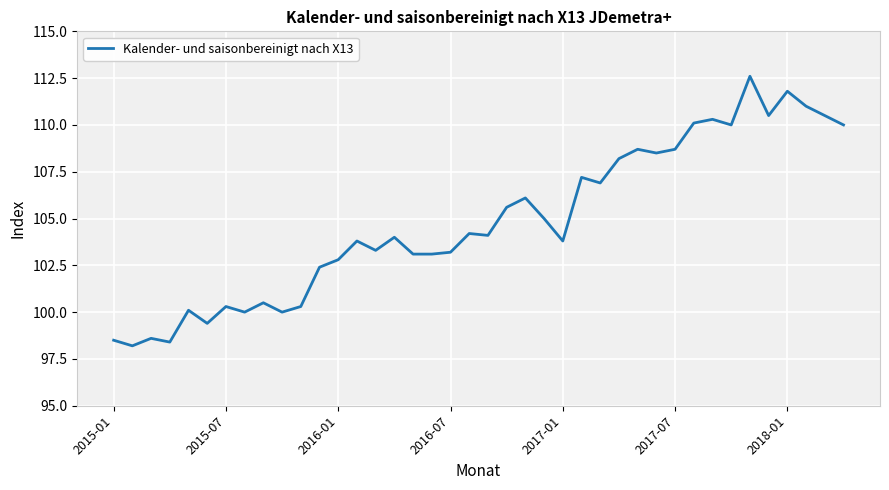

Is this an area chart (filled region under the line)?

No